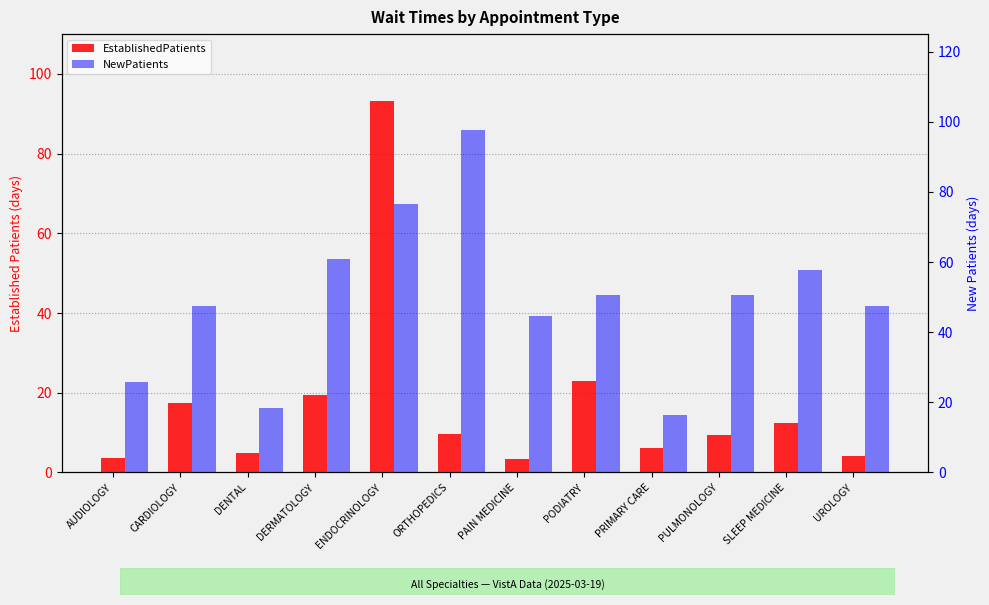

What is the difference between the highest and lowest values at DERMATOLOGY?

41.6